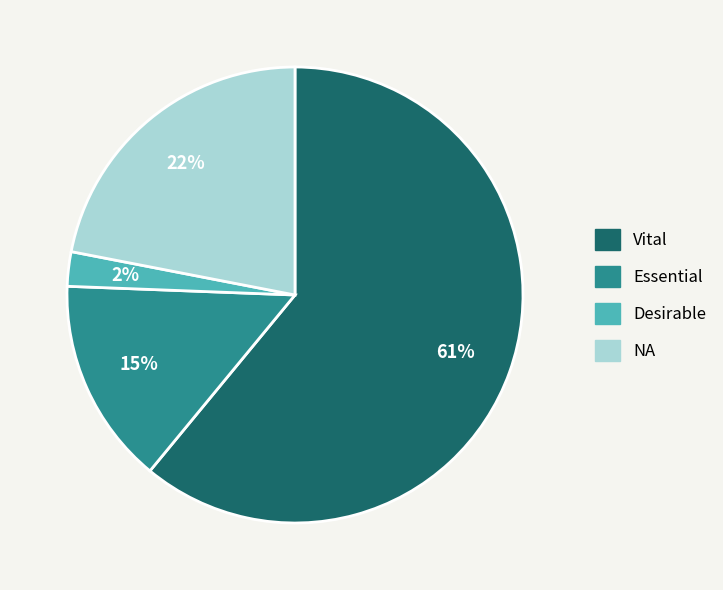

Is the sum of Essential and Desirable greater than half?

No